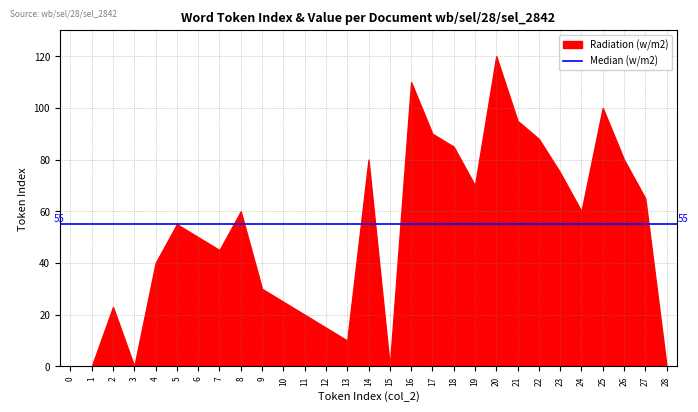

What is the change in value from 19 to 28?

-70